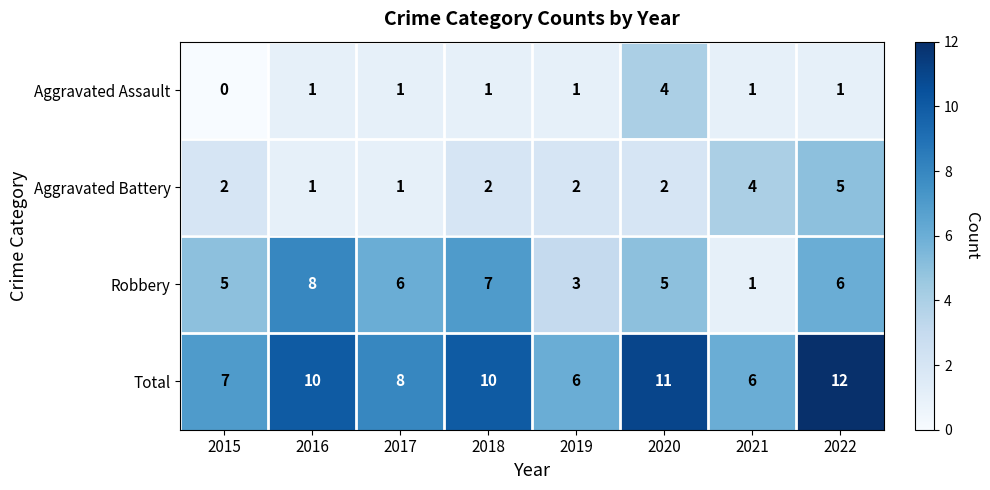

What is the sum of the Total values at 2018 and 2020?

21